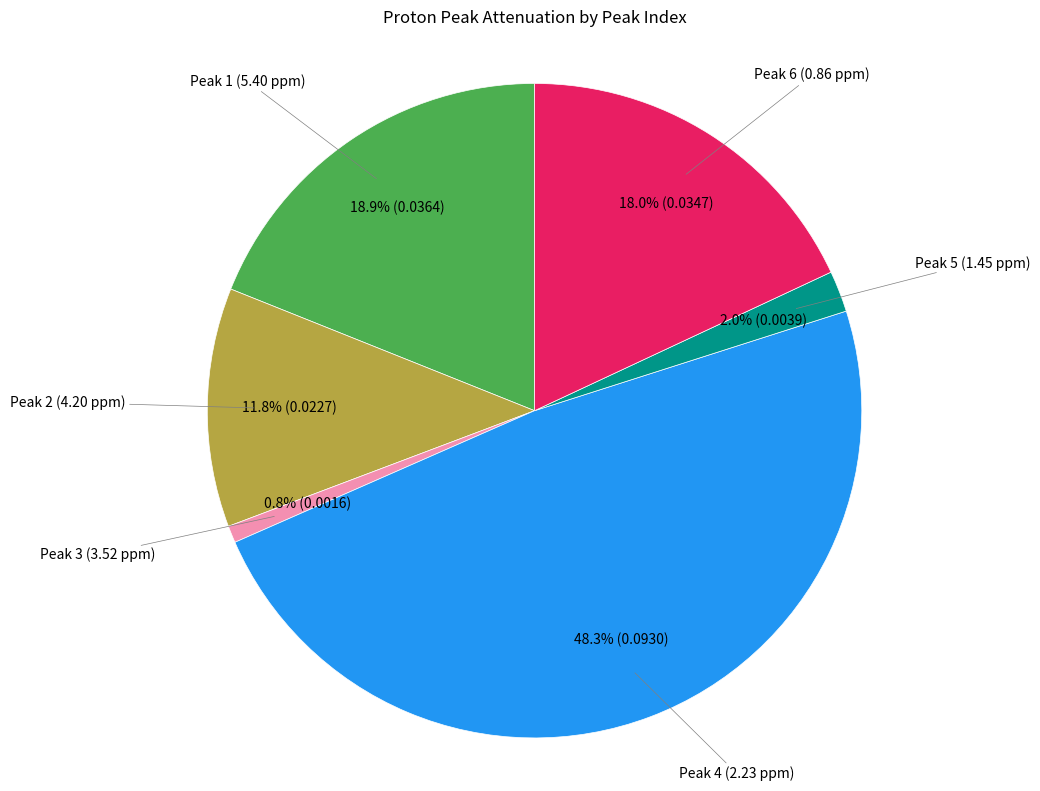

Do Peak 3 and Peak 5 together represent more than half of the pie?

No